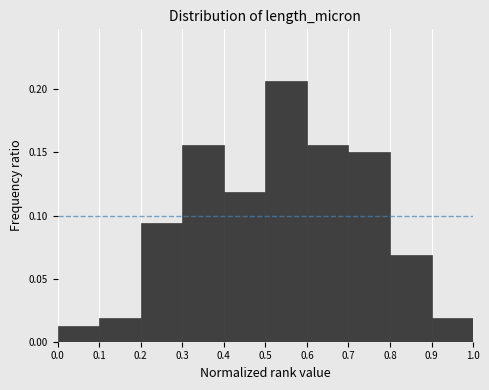

Reading left to right, list every bar in this chart as the range it spans on the x-axis followed by its height. The values are not printed on the chart, so give them approximately, as read against the axis.

0.0 to 0.1: 0.015
0.1 to 0.2: 0.020
0.2 to 0.3: 0.095
0.3 to 0.4: 0.155
0.4 to 0.5: 0.120
0.5 to 0.6: 0.205
0.6 to 0.7: 0.155
0.7 to 0.8: 0.150
0.8 to 0.9: 0.070
0.9 to 1.0: 0.020